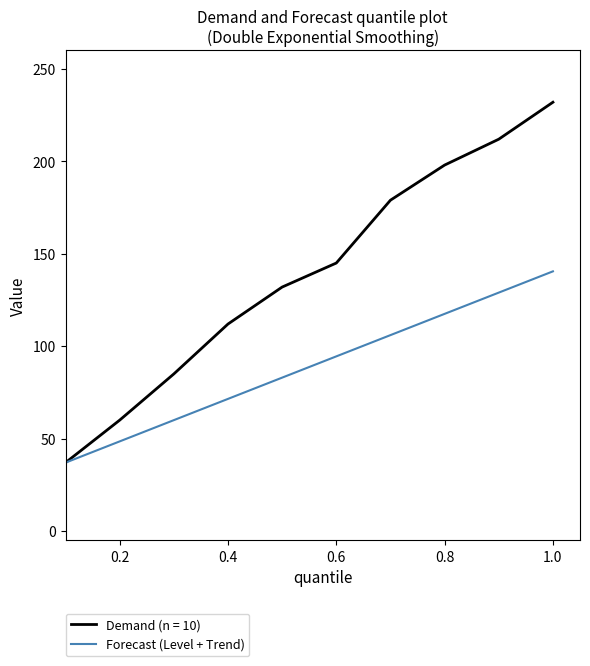

Does the chart have visible grid lines?

No